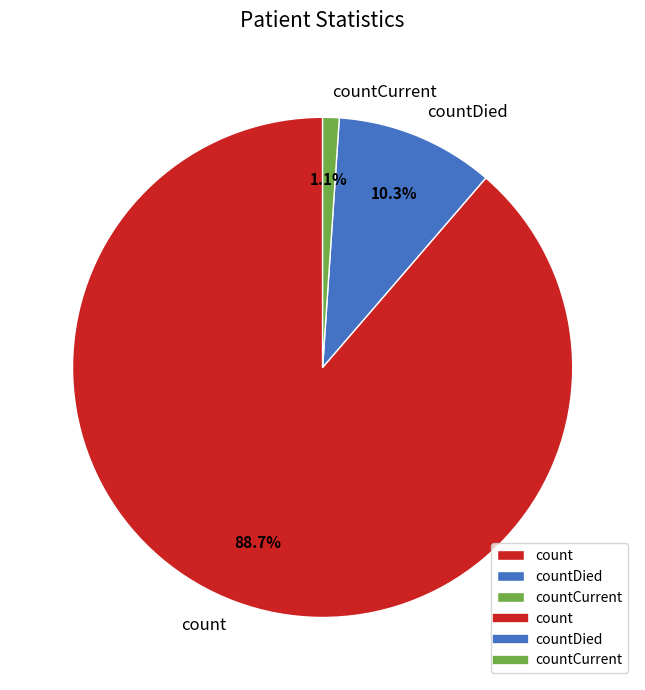

Which category has the smallest portion of the pie?

countCurrent